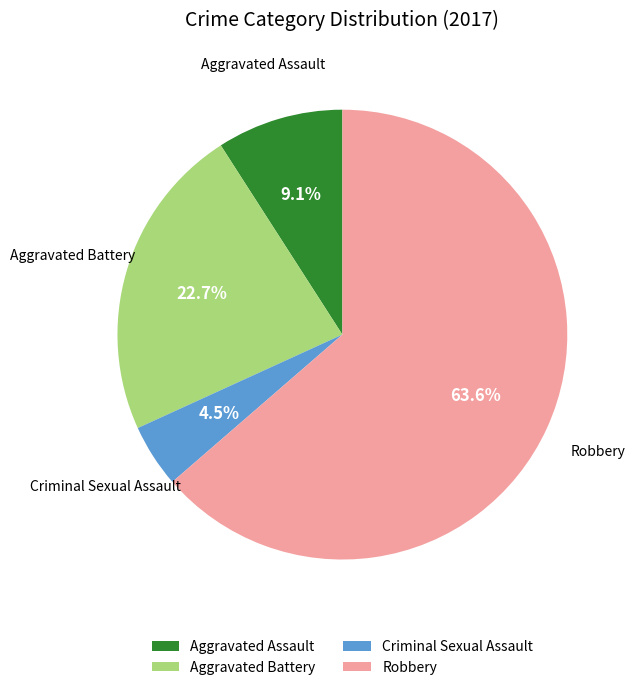

To the nearest percent, what is the difference between the Aggravated Battery and Aggravated Assault slice percentages?

14%